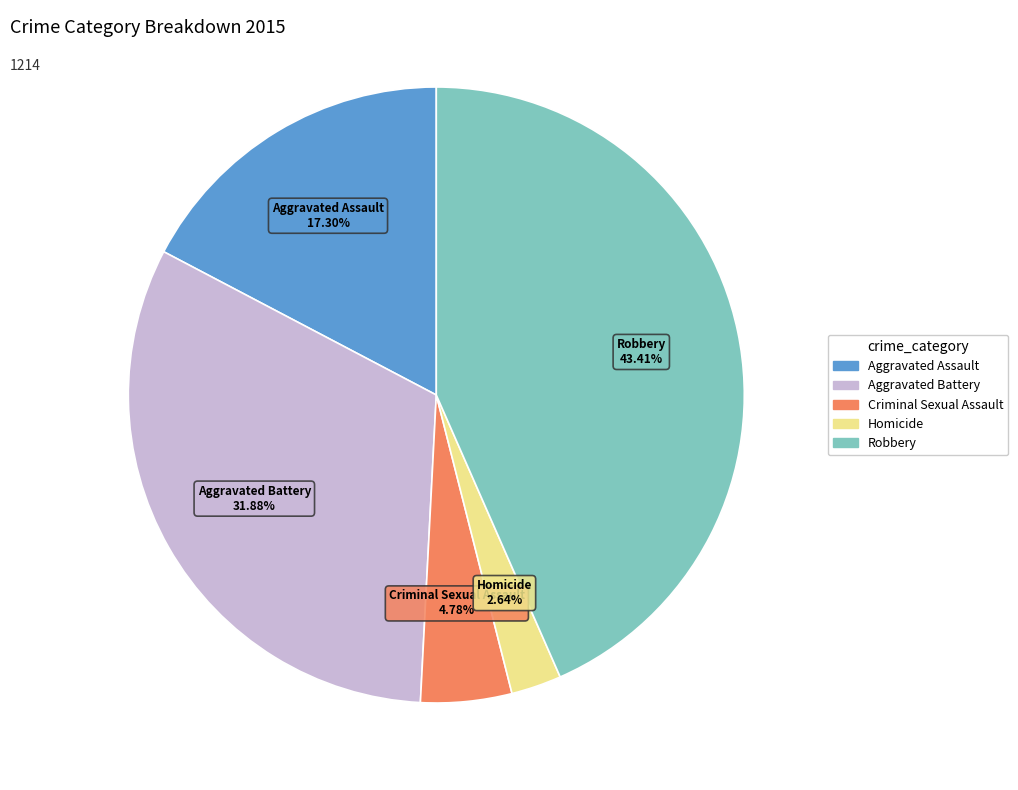

Which slice is the largest?

Robbery